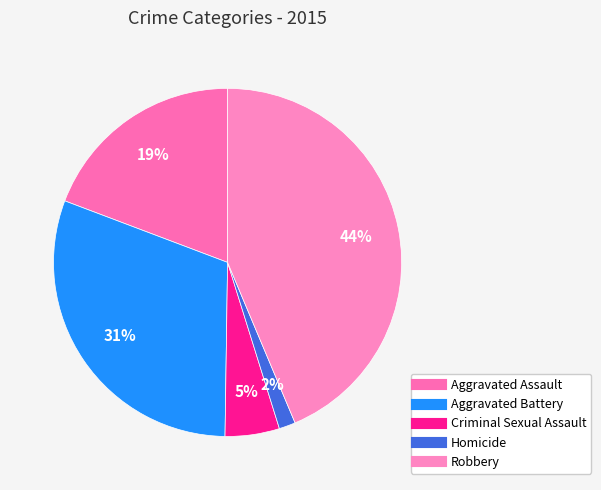

Is it true that Criminal Sexual Assault is 5% of the pie?

True